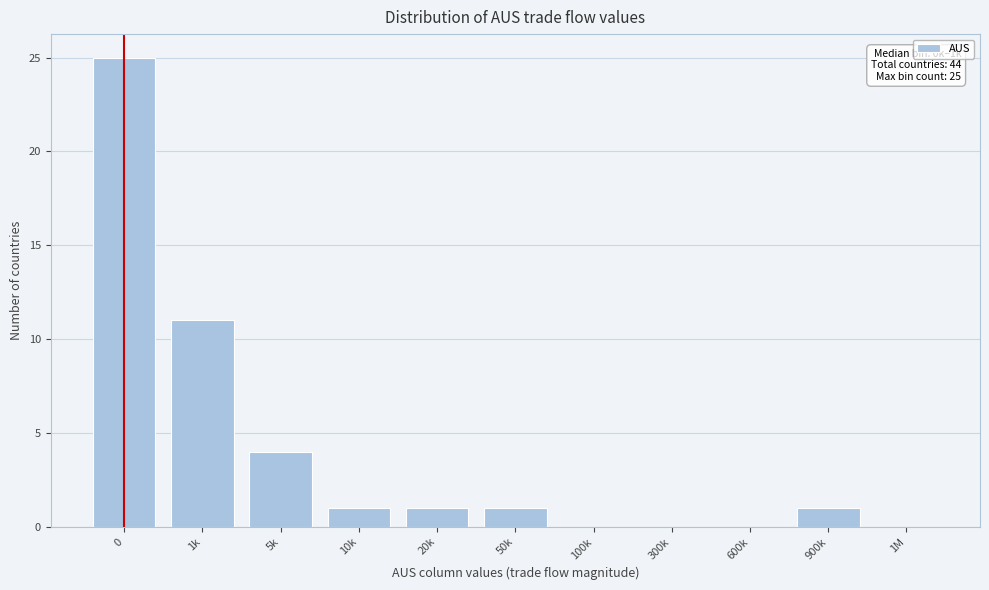

Reading left to right, extract all data points from this chart.

0=25	1k=11	5k=4	10k=1	20k=1	50k=1	100k=0	300k=0	600k=0	900k=1	1M=0